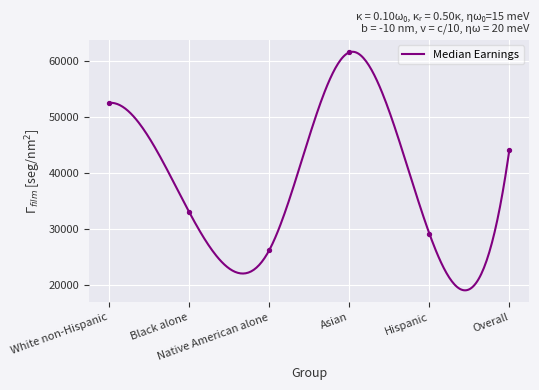

Between Hispanic and Asian, which is larger?

Asian